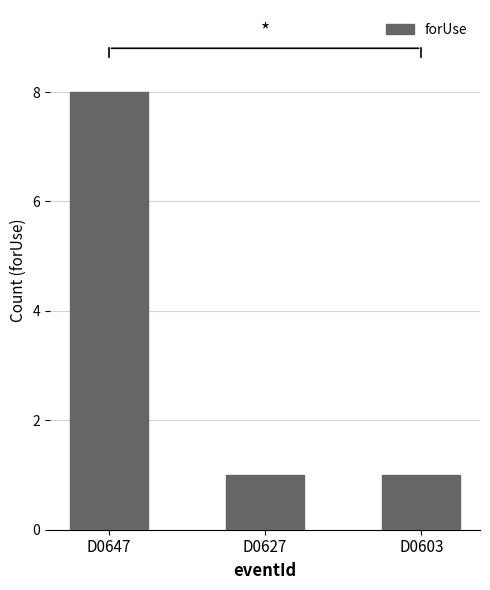

What is the greatest value displayed?

8